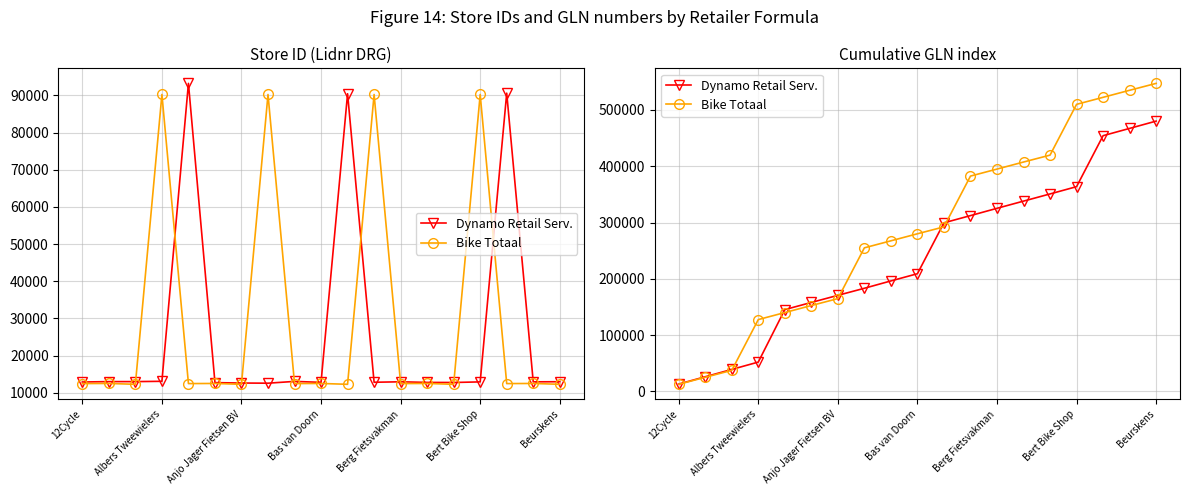

What is the label of the 6th point from the right?

13